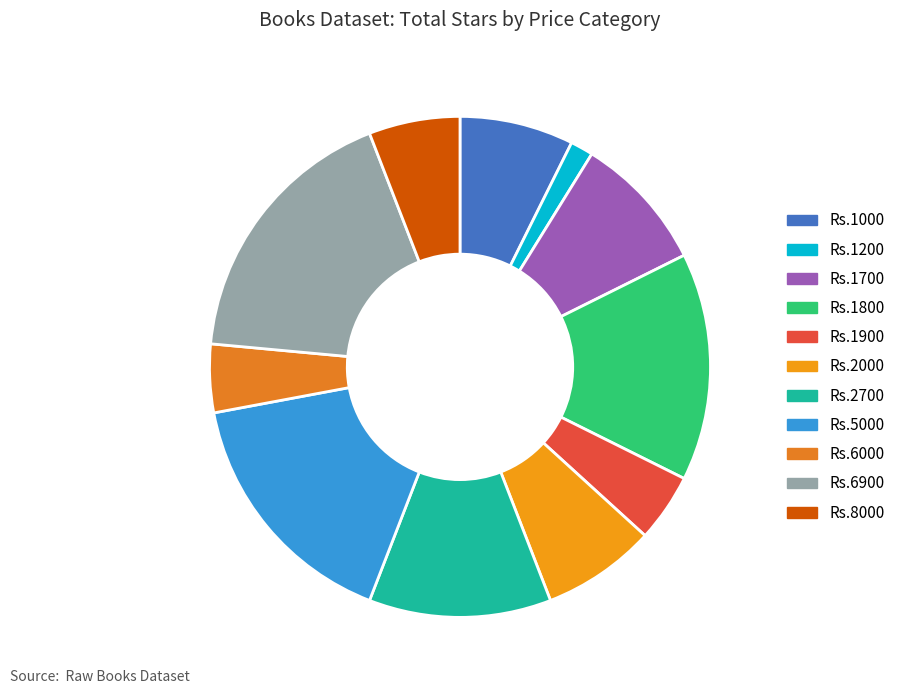

Does Rs.1000 represent more than half of the total?

No